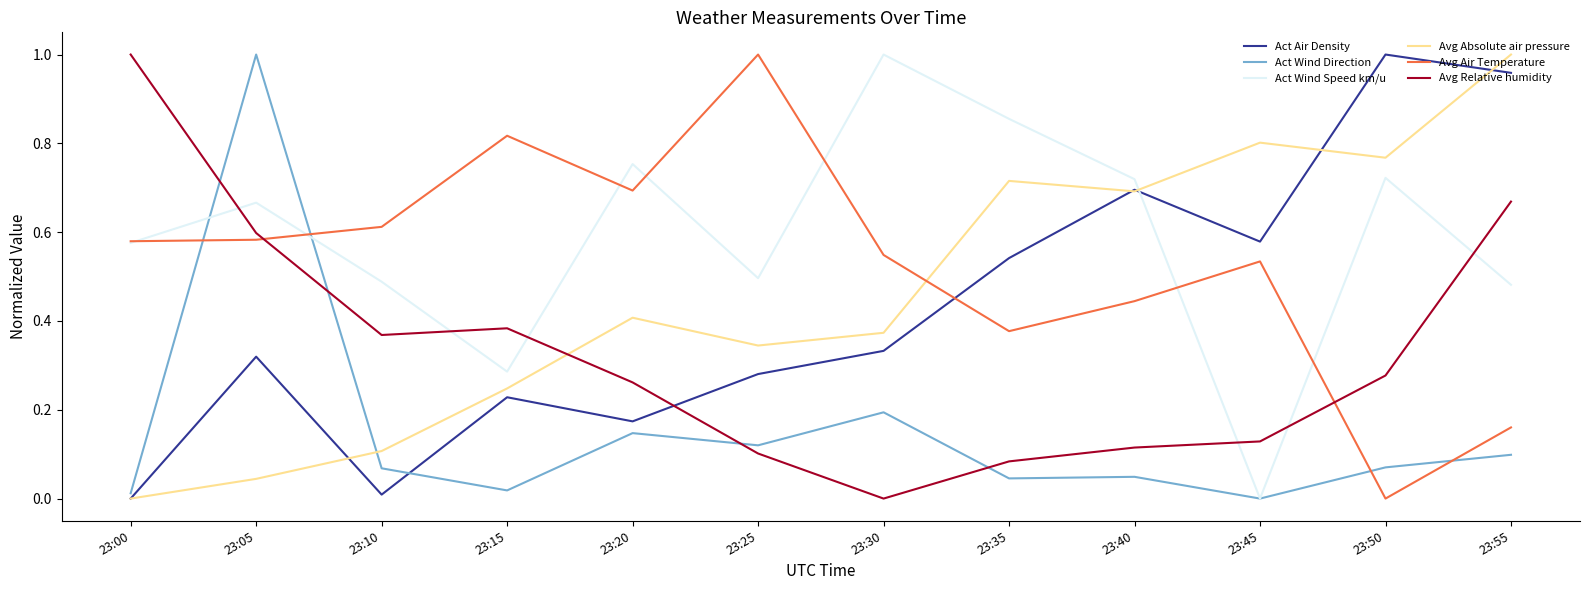

Which series has the largest total across all categories?

Act Wind Speed km/u